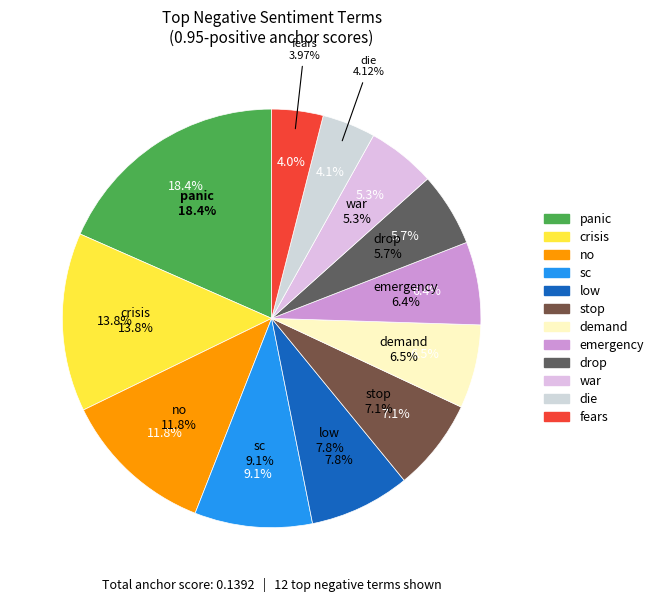

Rank the categories by value from highest to lowest.

panic, crisis, no, sc, low, stop, demand, emergency, drop, war, die, fears